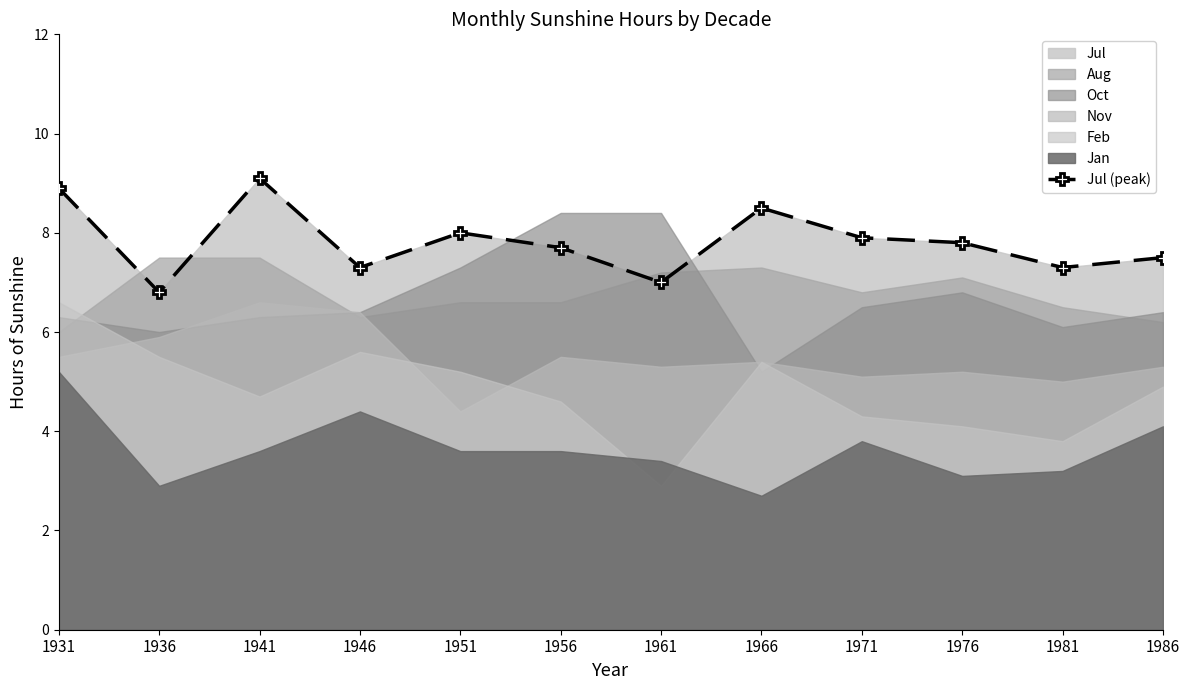

How many points are higher than both their immediate neighbors (excluding endpoints)?

3